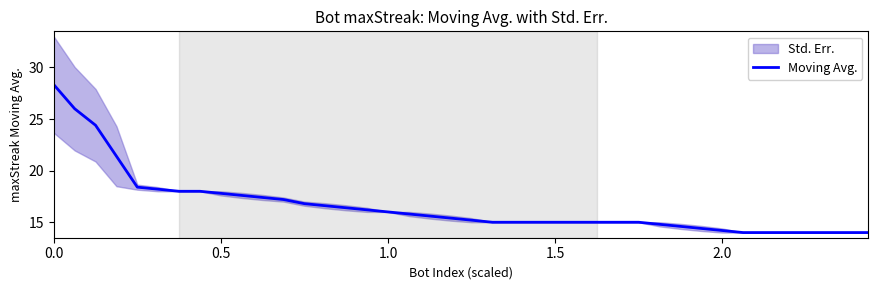

What is the maximum value for Moving Avg.?

28.3